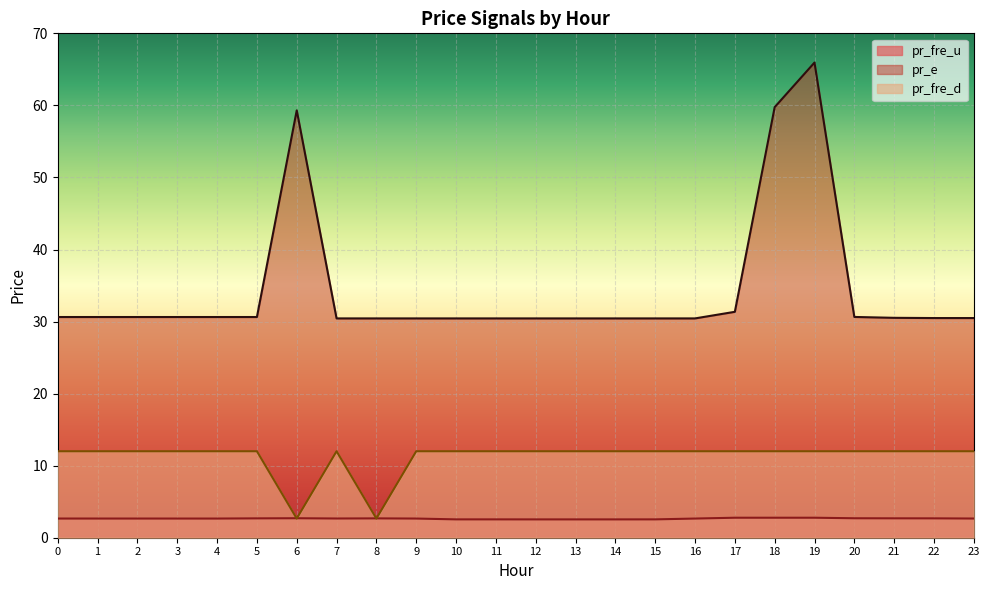

True or false: pr_fre_d and pr_e cross at least once.

False